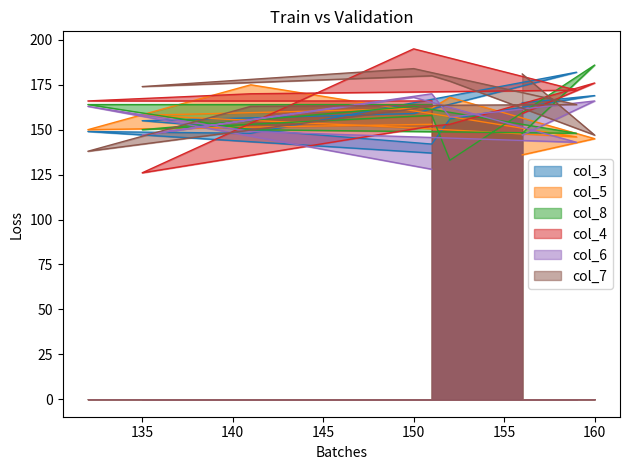

What is the maximum value for col_3?

182